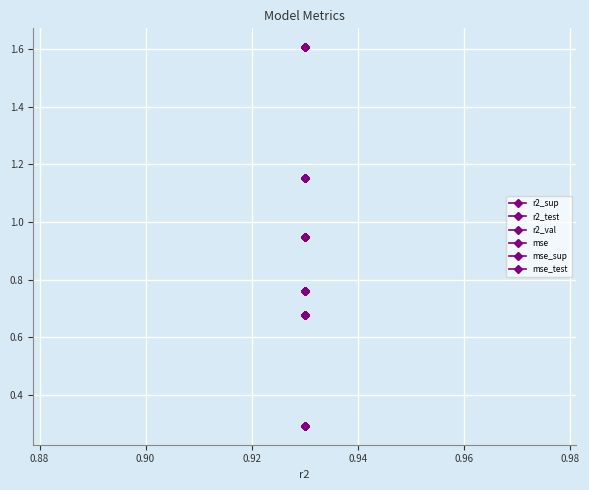

True or false: r2_sup and mse intersect in this chart.

False